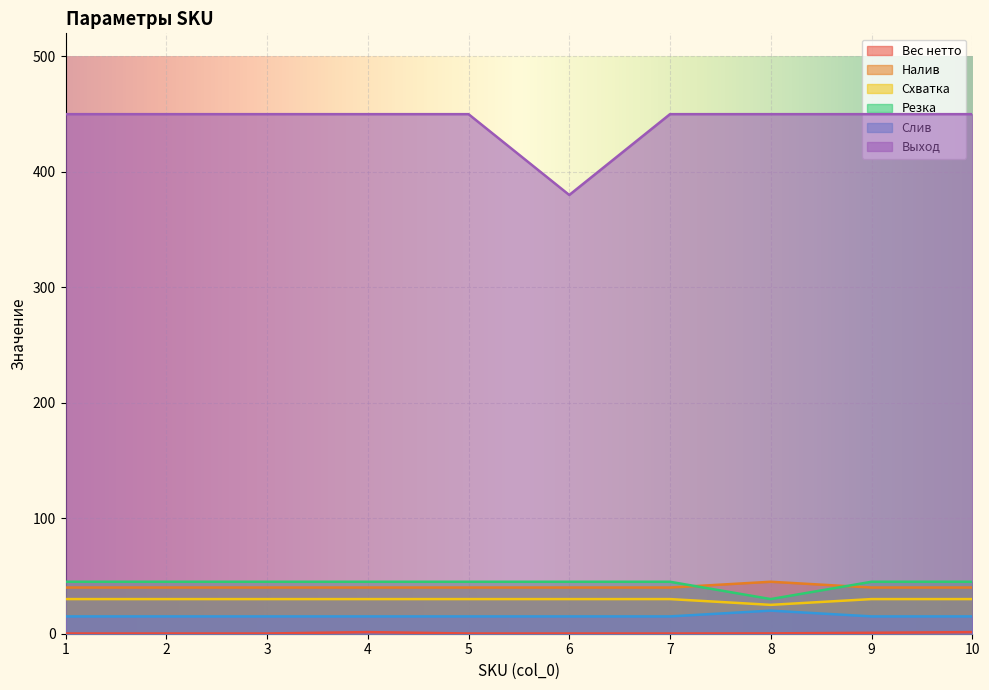

How many lines are shown in the chart?

6